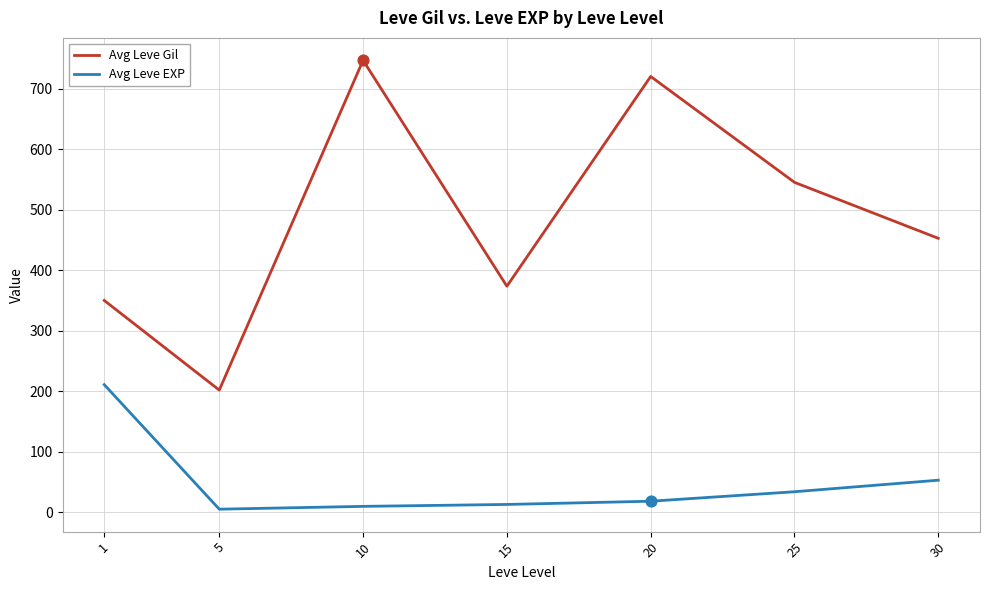

Between 15 and 30, which series saw the biggest shift?

Avg Leve Gil